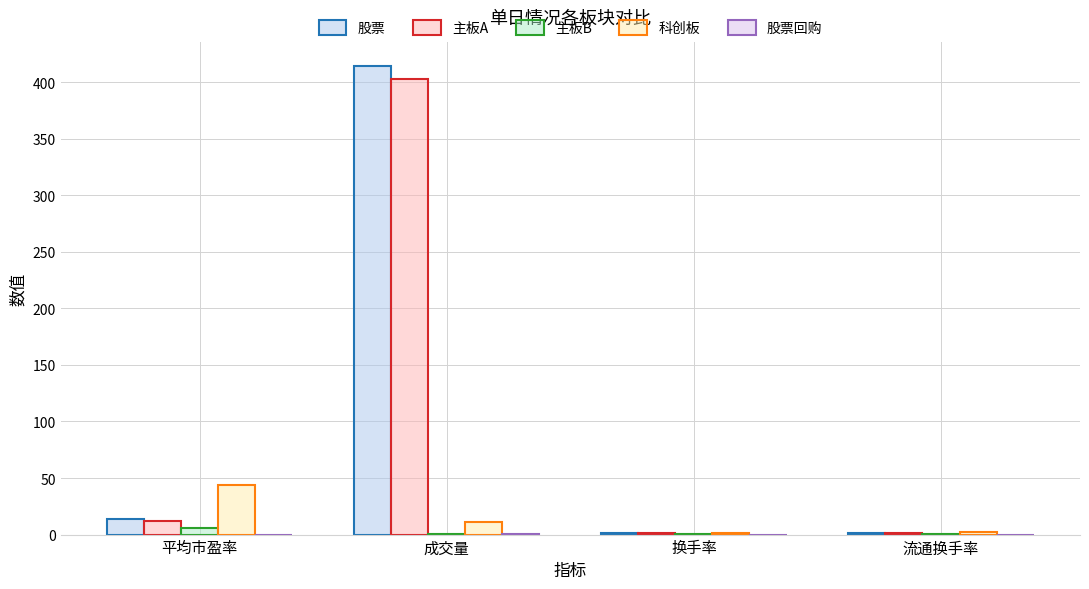

Which series changed the most between 平均市盈率 and 成交量?

股票